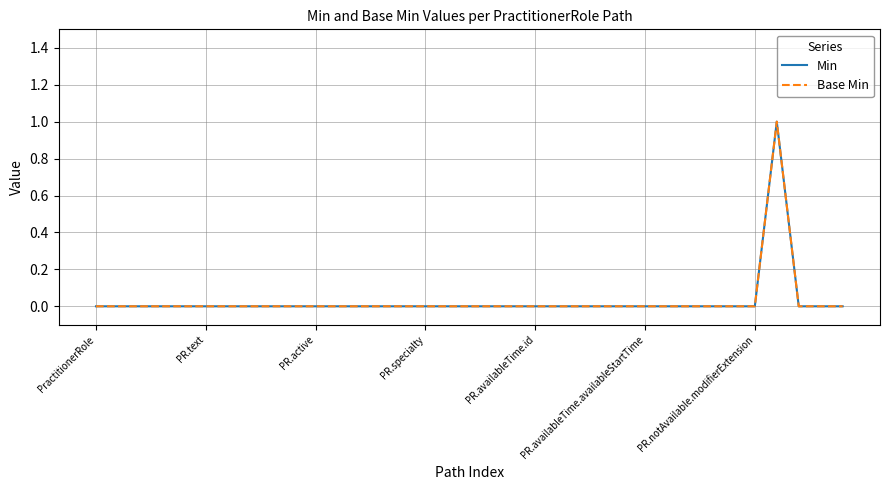

List the series in order of their peak value, highest first.

Min, Base Min